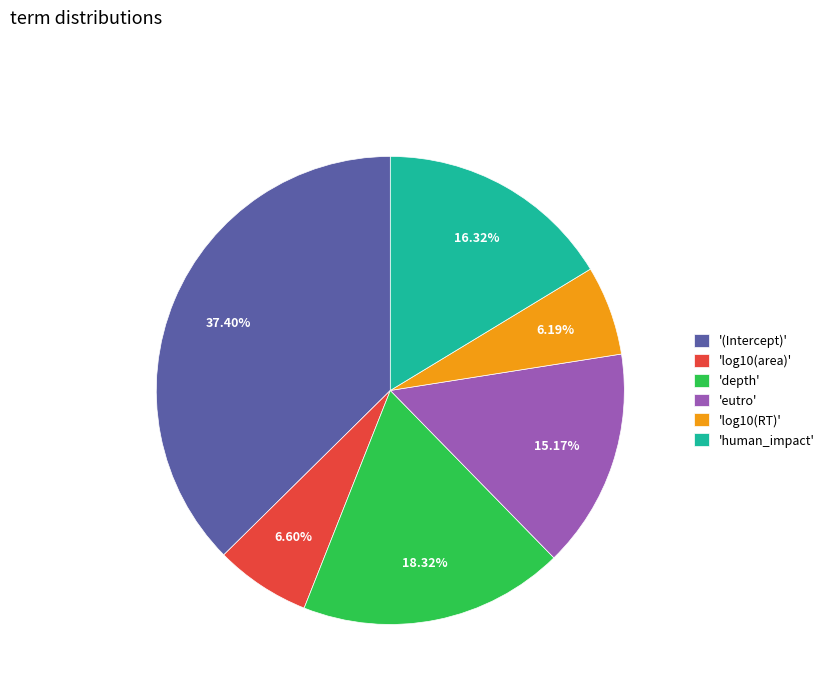

Which has a higher value, '(Intercept)' or 'human_impact'?

'(Intercept)'